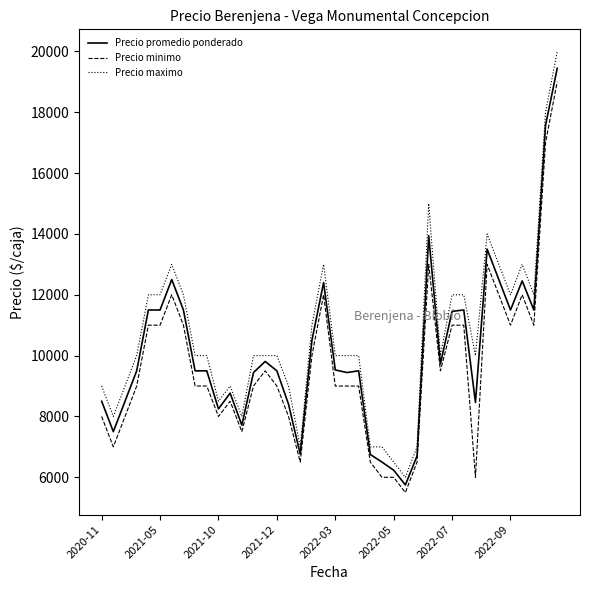

What is the lowest value of the Precio maximo series?

6000